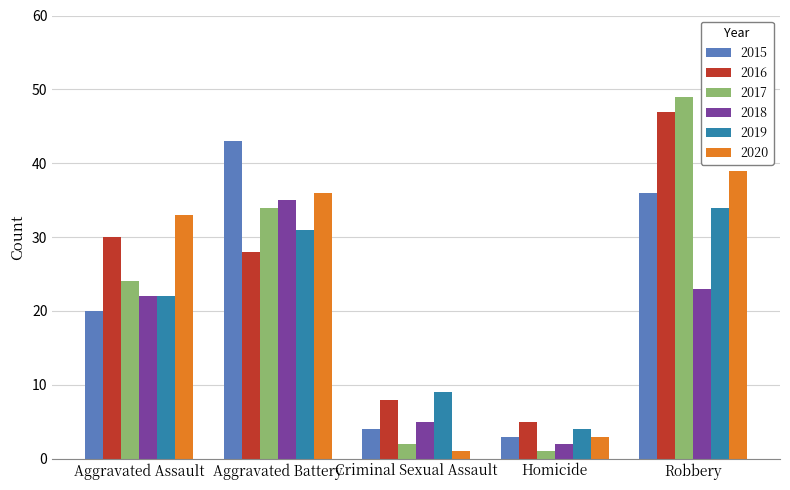

Reading left to right, list all the values displayed in this chart.

2015: Aggravated Assault=20	Aggravated Battery=43	Criminal Sexual Assault=4	Homicide=3	Robbery=36
2016: Aggravated Assault=30	Aggravated Battery=28	Criminal Sexual Assault=8	Homicide=5	Robbery=47
2017: Aggravated Assault=24	Aggravated Battery=34	Criminal Sexual Assault=2	Homicide=1	Robbery=49
2018: Aggravated Assault=22	Aggravated Battery=35	Criminal Sexual Assault=5	Homicide=2	Robbery=23
2019: Aggravated Assault=22	Aggravated Battery=31	Criminal Sexual Assault=9	Homicide=4	Robbery=34
2020: Aggravated Assault=33	Aggravated Battery=36	Criminal Sexual Assault=1	Homicide=3	Robbery=39